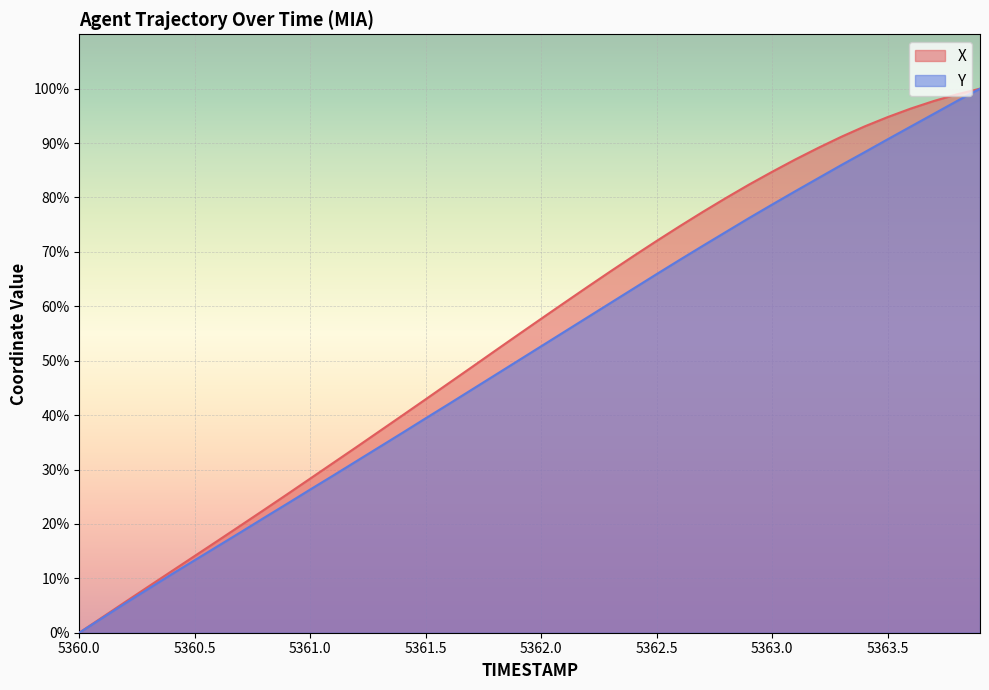

What is the spread (max minus min) of values at 5362.5?

6.1